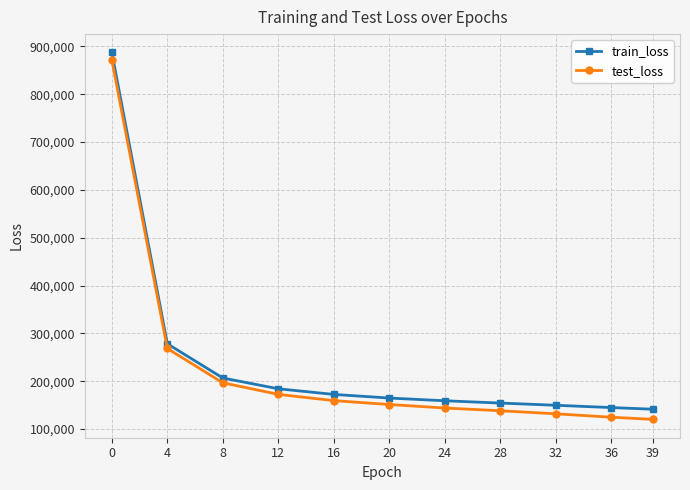

True or false: train_loss has a value of 447119.0 at 4.

False